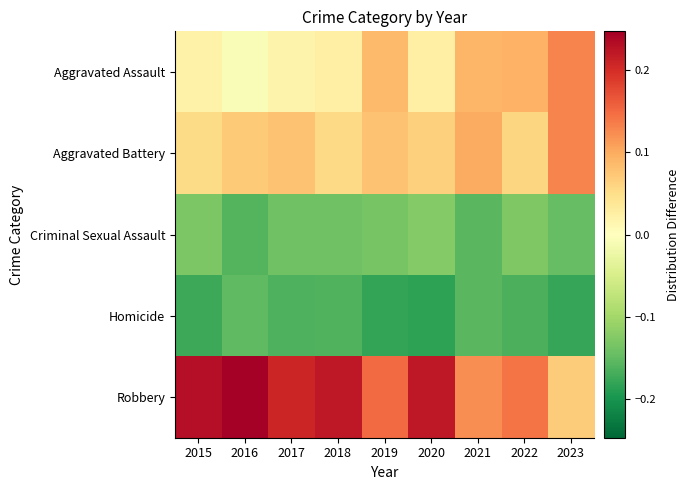

At which category is the sum across all series the highest?

2021